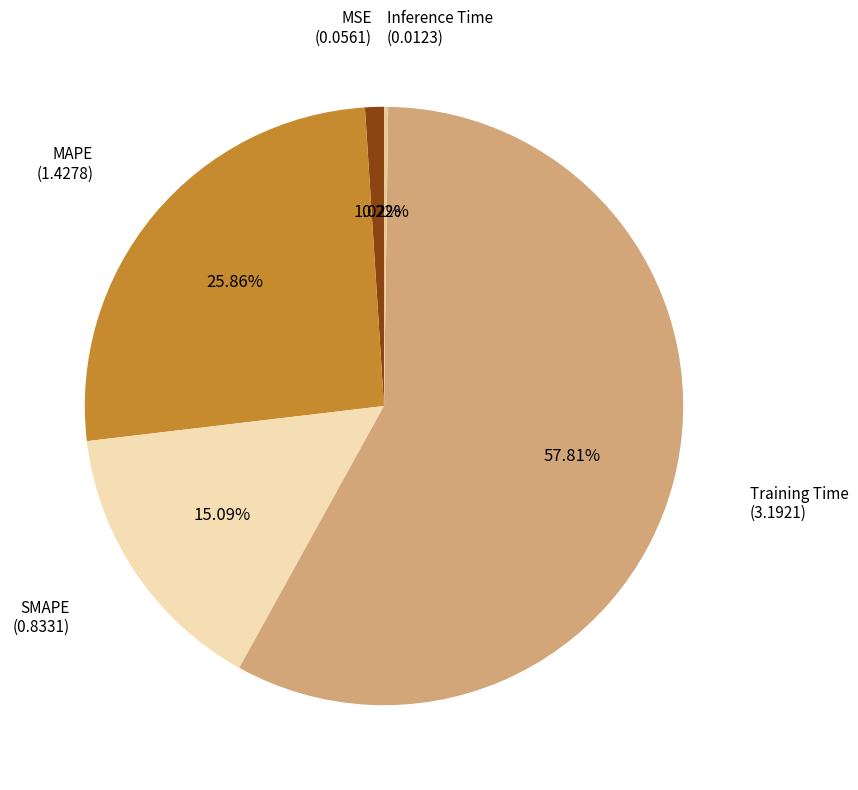

What is the largest slice in the pie chart?

Training Time